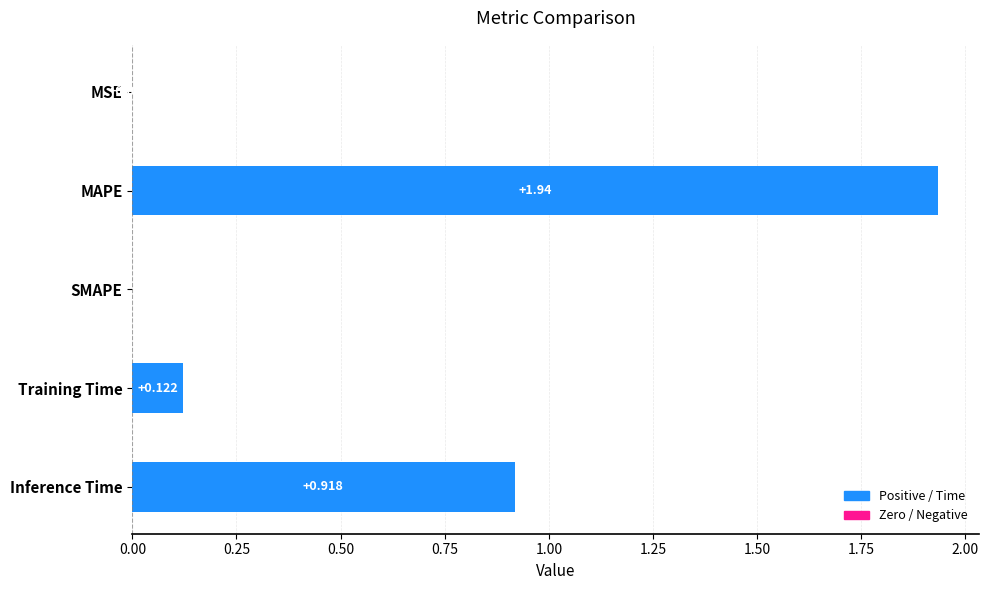

Which label corresponds to the largest value in the chart?

MAPE